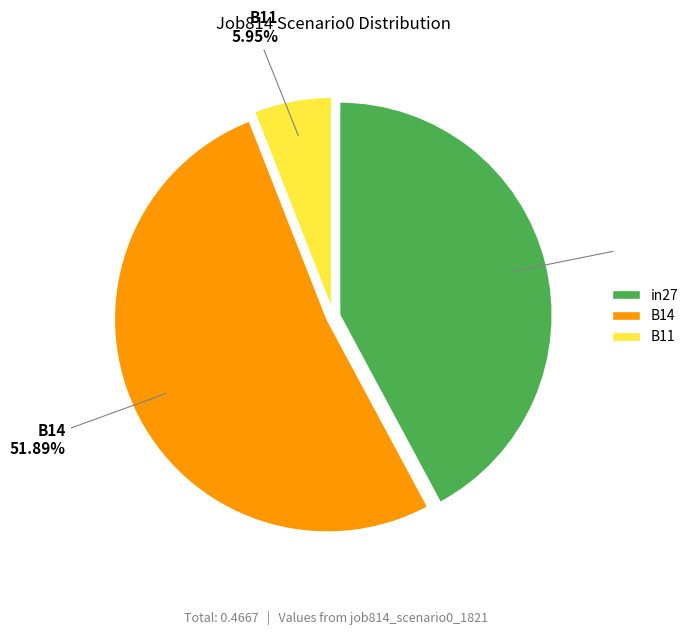

Is there a majority slice in this chart?

Yes